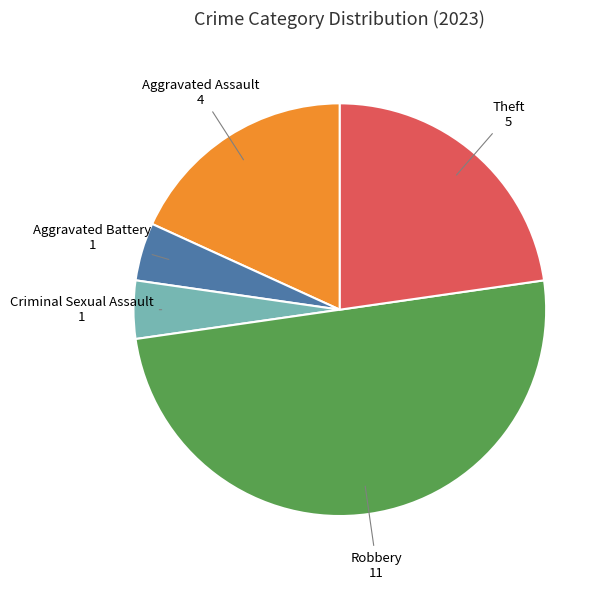

Count the number of slices in the pie.

5